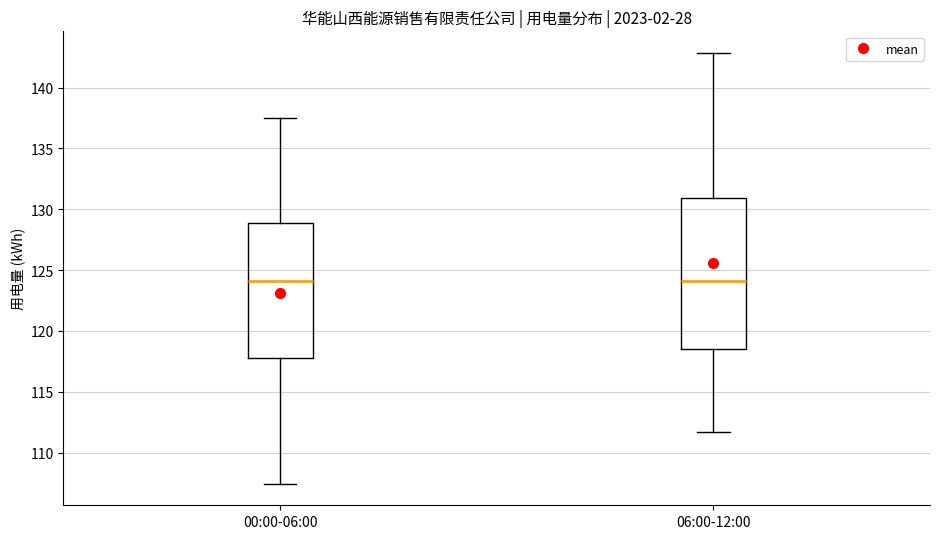

Reading left to right, transcribe this box plot: for each box, give where its median line is, the range the box spans, and where its two whiskers end, as read against the y-axis. The values are not printed on the chart, so give them approximately, as read against the axis.

00:00-06:00: median 124.0, box 117.5 to 129.0, whiskers 107.5 to 137.5
06:00-12:00: median 124.0, box 118.5 to 131.0, whiskers 111.5 to 143.0